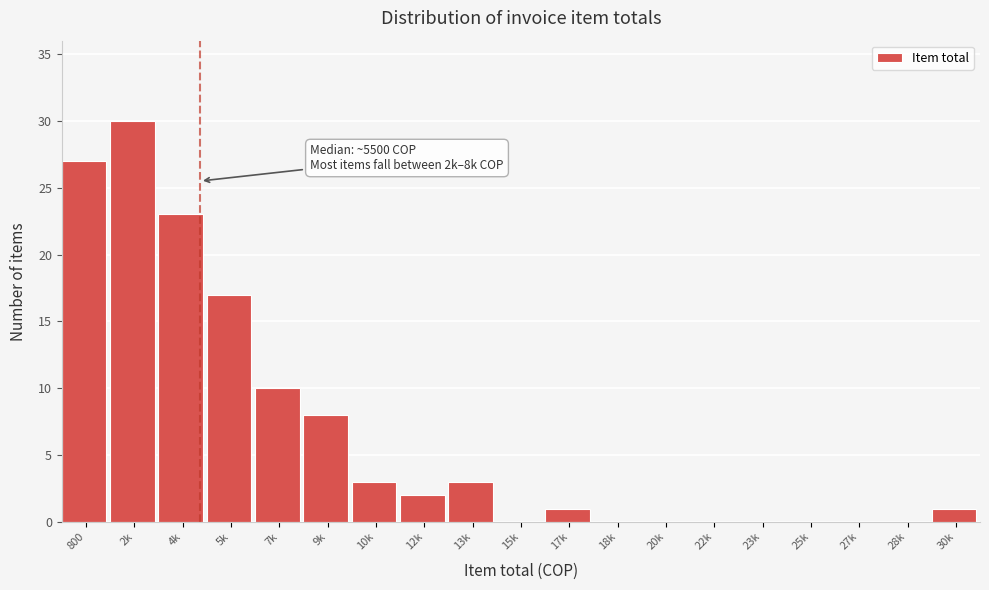

Reading left to right, what are all the values shown in this chart?

800=27	2k=30	4k=23	5k=17	7k=10	9k=8	10k=3	12k=2	13k=3	15k=0	17k=1	18k=0	20k=0	22k=0	23k=0	25k=0	27k=0	28k=0	30k=1